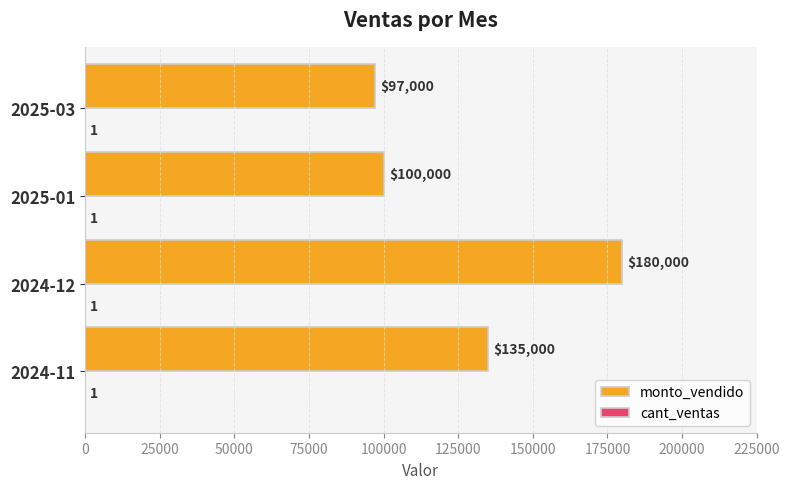

At which label is monto_vendido closest to 138500?

2024-11